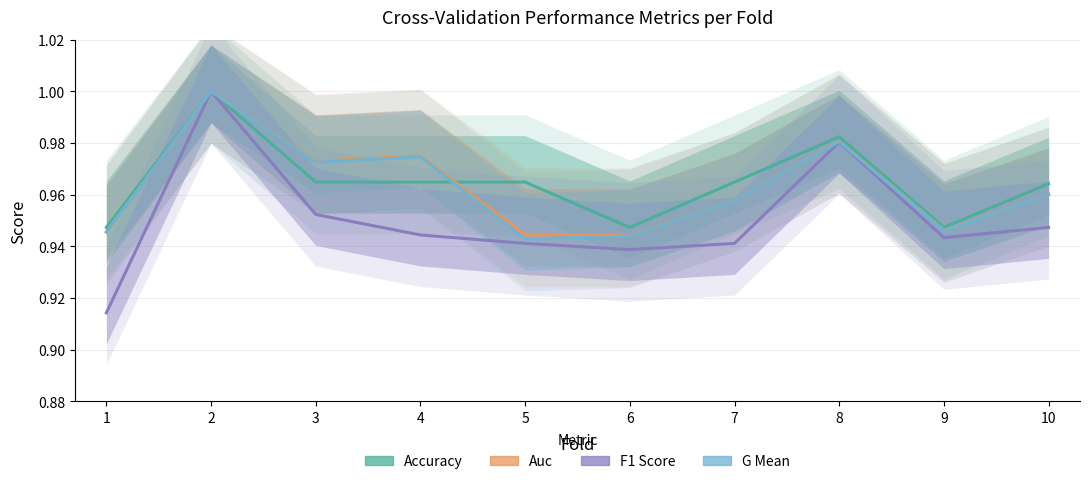

Between 1 and 3, which series saw the biggest shift?

f1_score